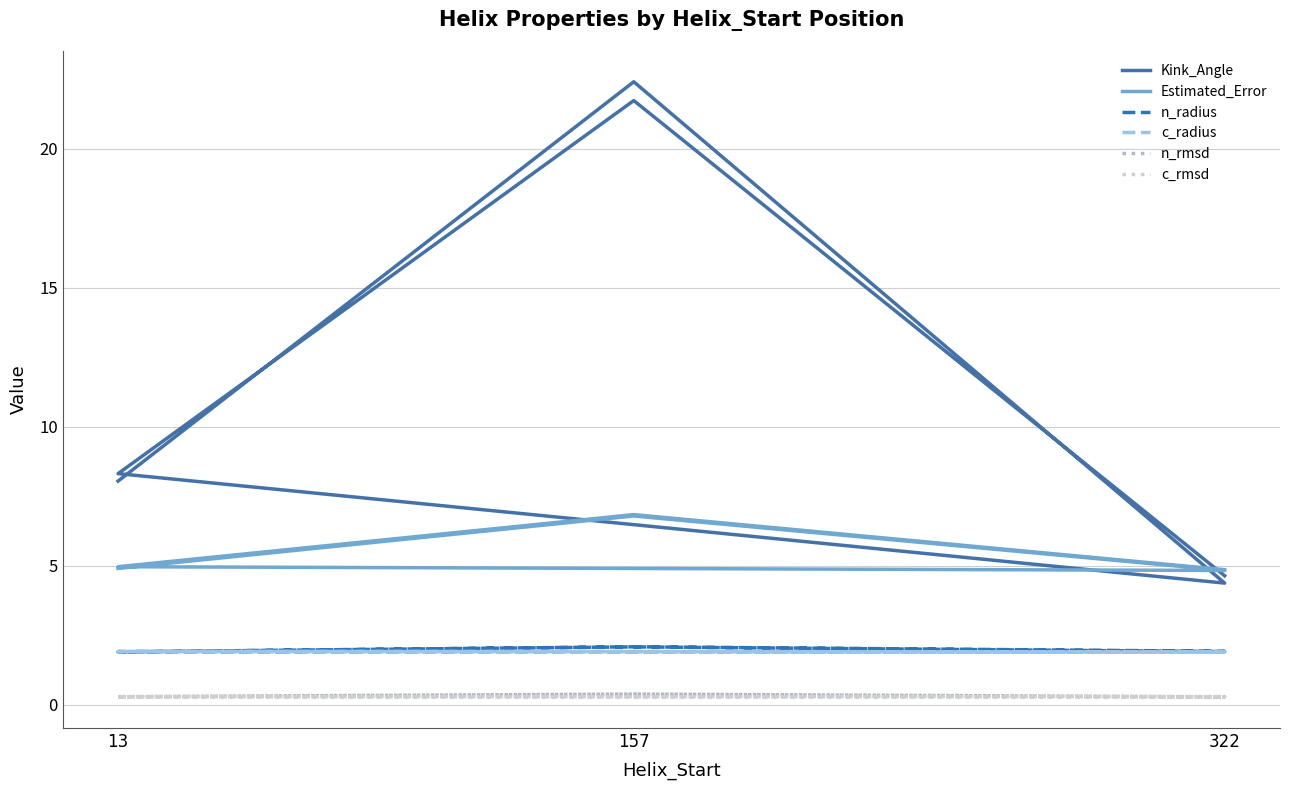

At which label does Kink_Angle first exceed 8?

13